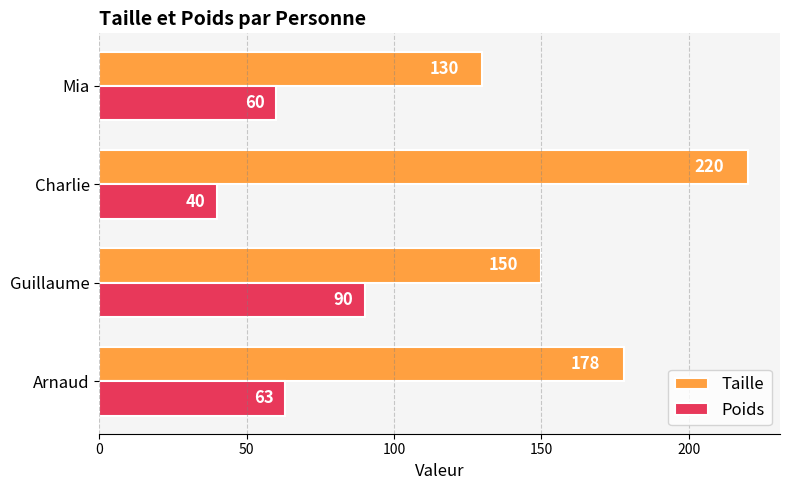

What is the sum of all Poids values?

253